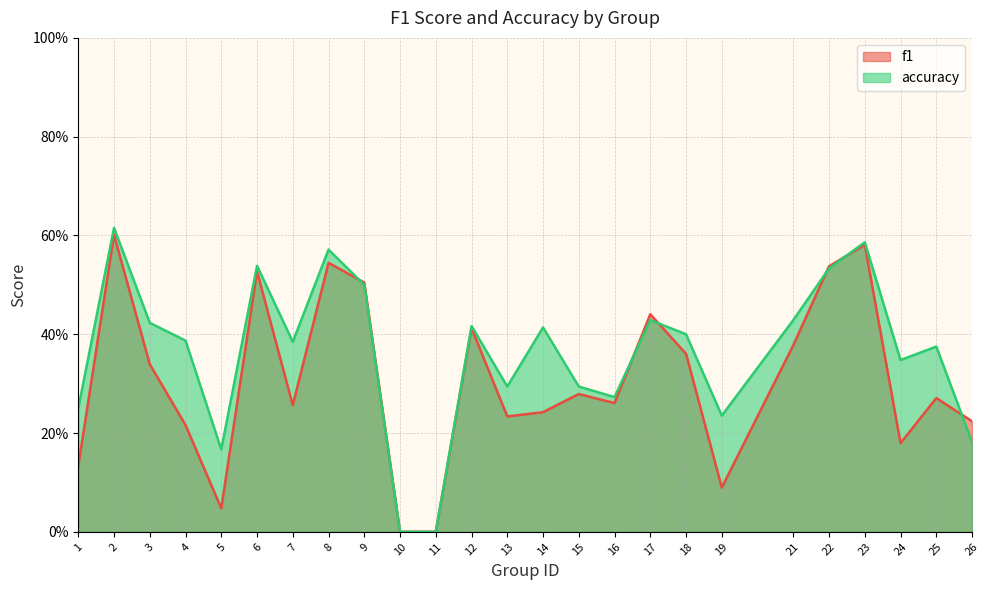

True or false: f1 and accuracy intersect in this chart.

True